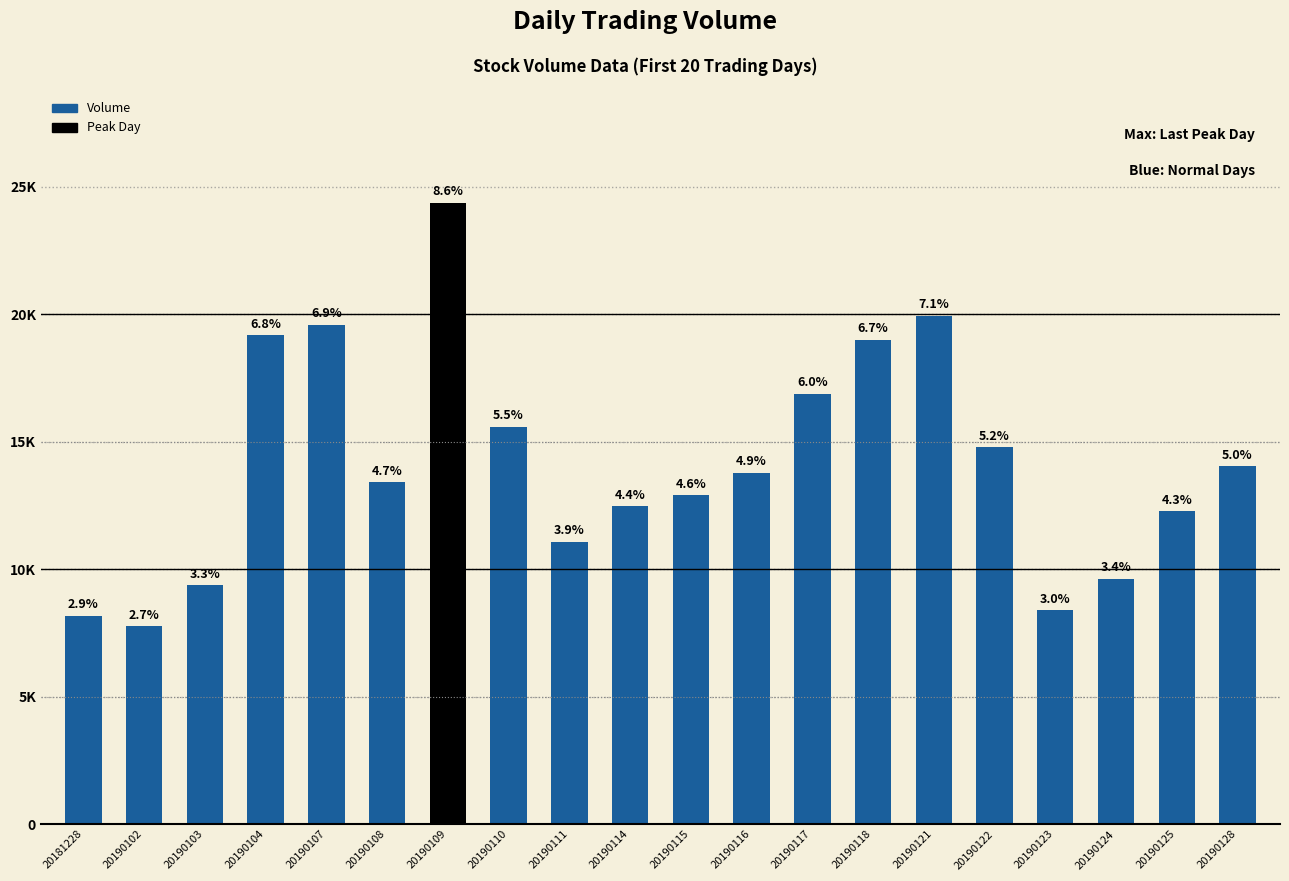

True or false: the data shows 8162 at 20181228.

True